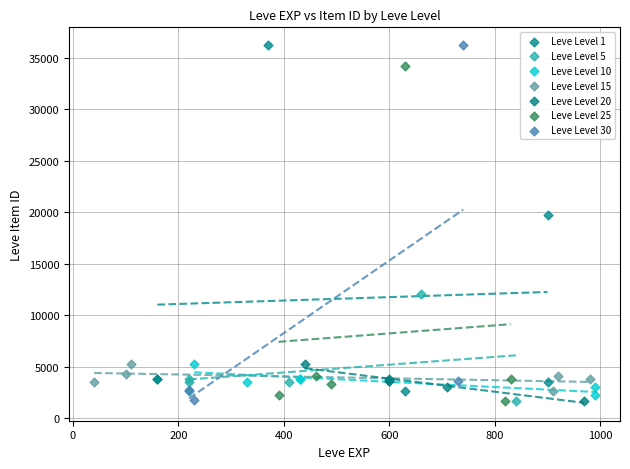

What are all the series names shown in the legend?

Leve Level 1, Leve Level 5, Leve Level 10, Leve Level 15, Leve Level 20, Leve Level 25, Leve Level 30